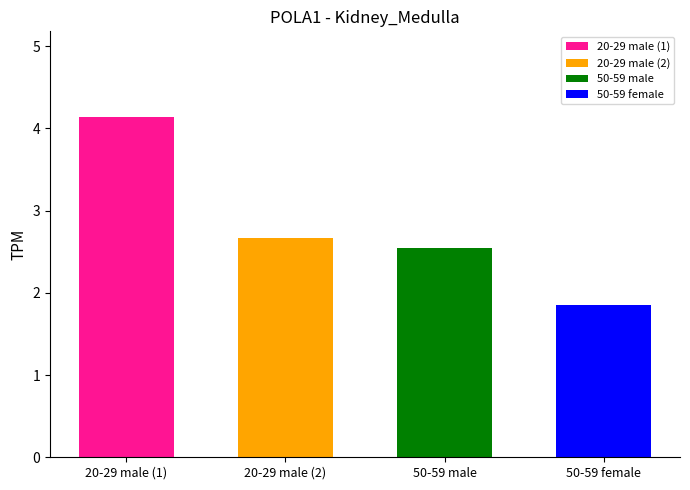

What is the change in value from 20-29 male (1) to 50-59 female?

-2.3